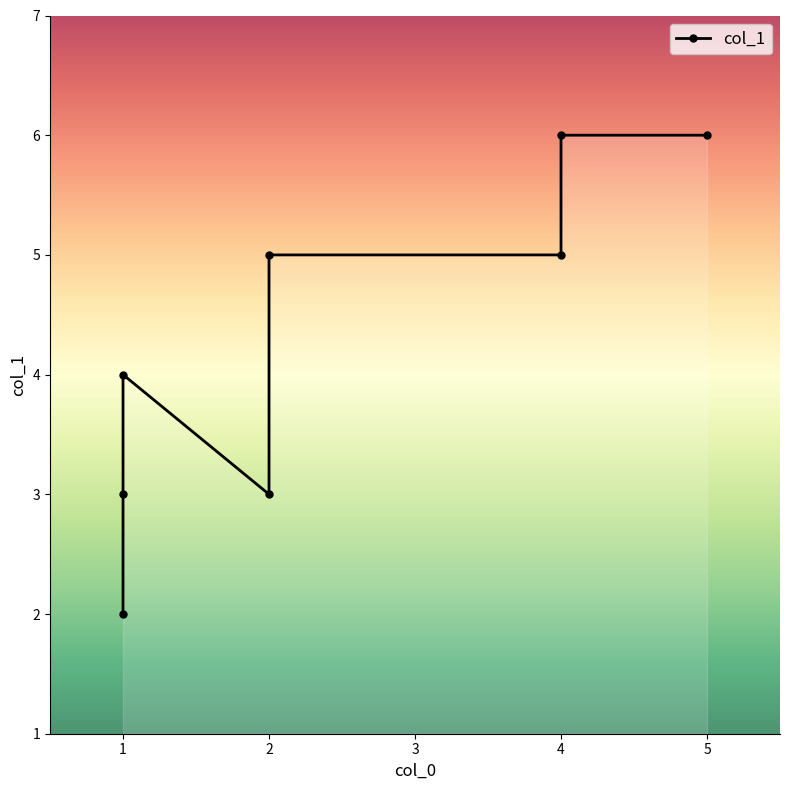

Rank the categories by value from highest to lowest.

4, 5, 4, 2, 1, 2, 1, 1